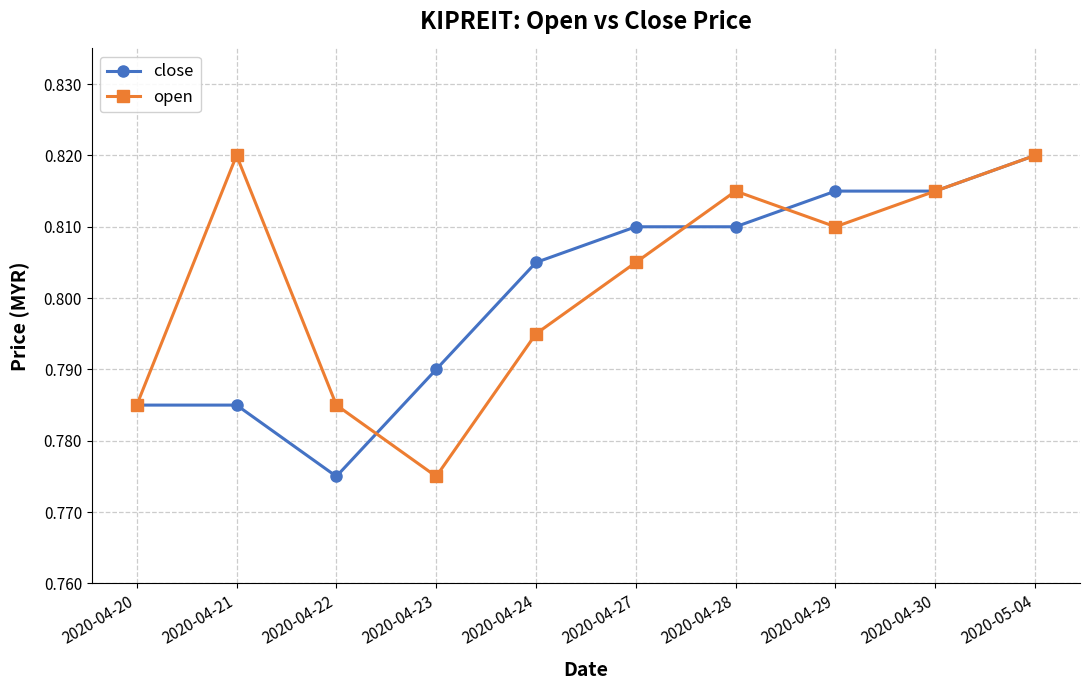

At which label is close closest to 0?

2020-04-22